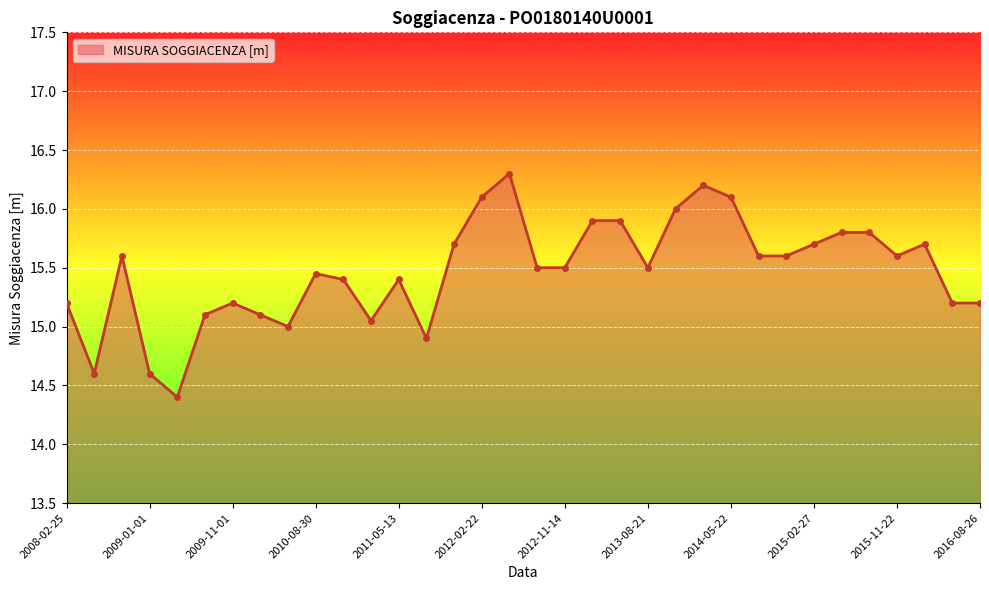

What is the difference between the maximum and minimum values?

1.9